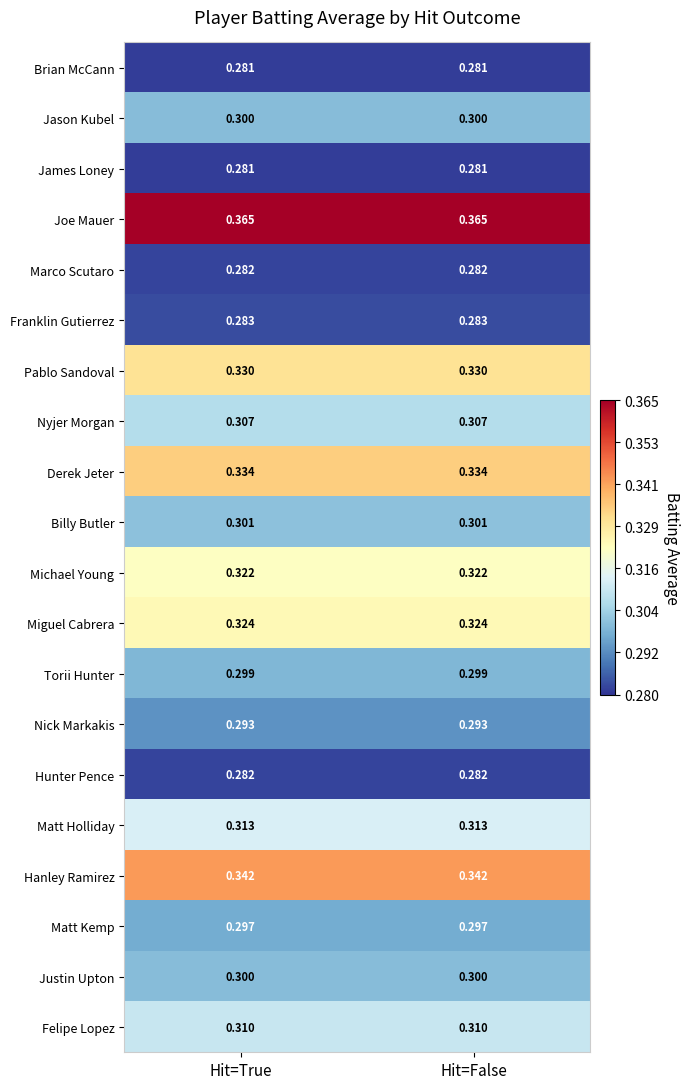

Which series has the largest total across all categories?

Joe Mauer